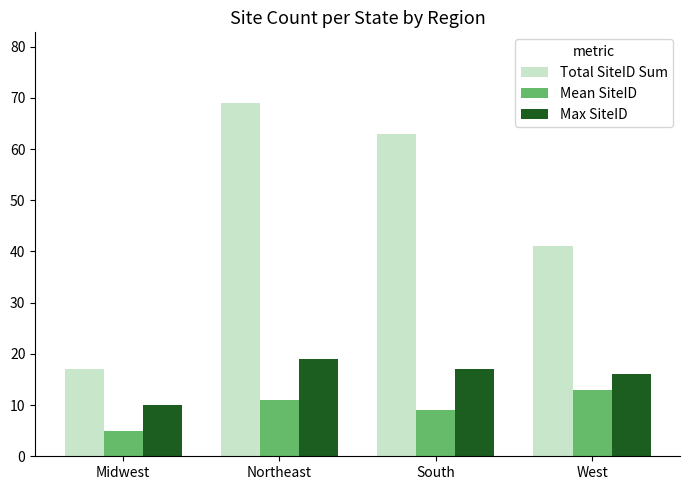

What is the sum of all Mean SiteID values?

38